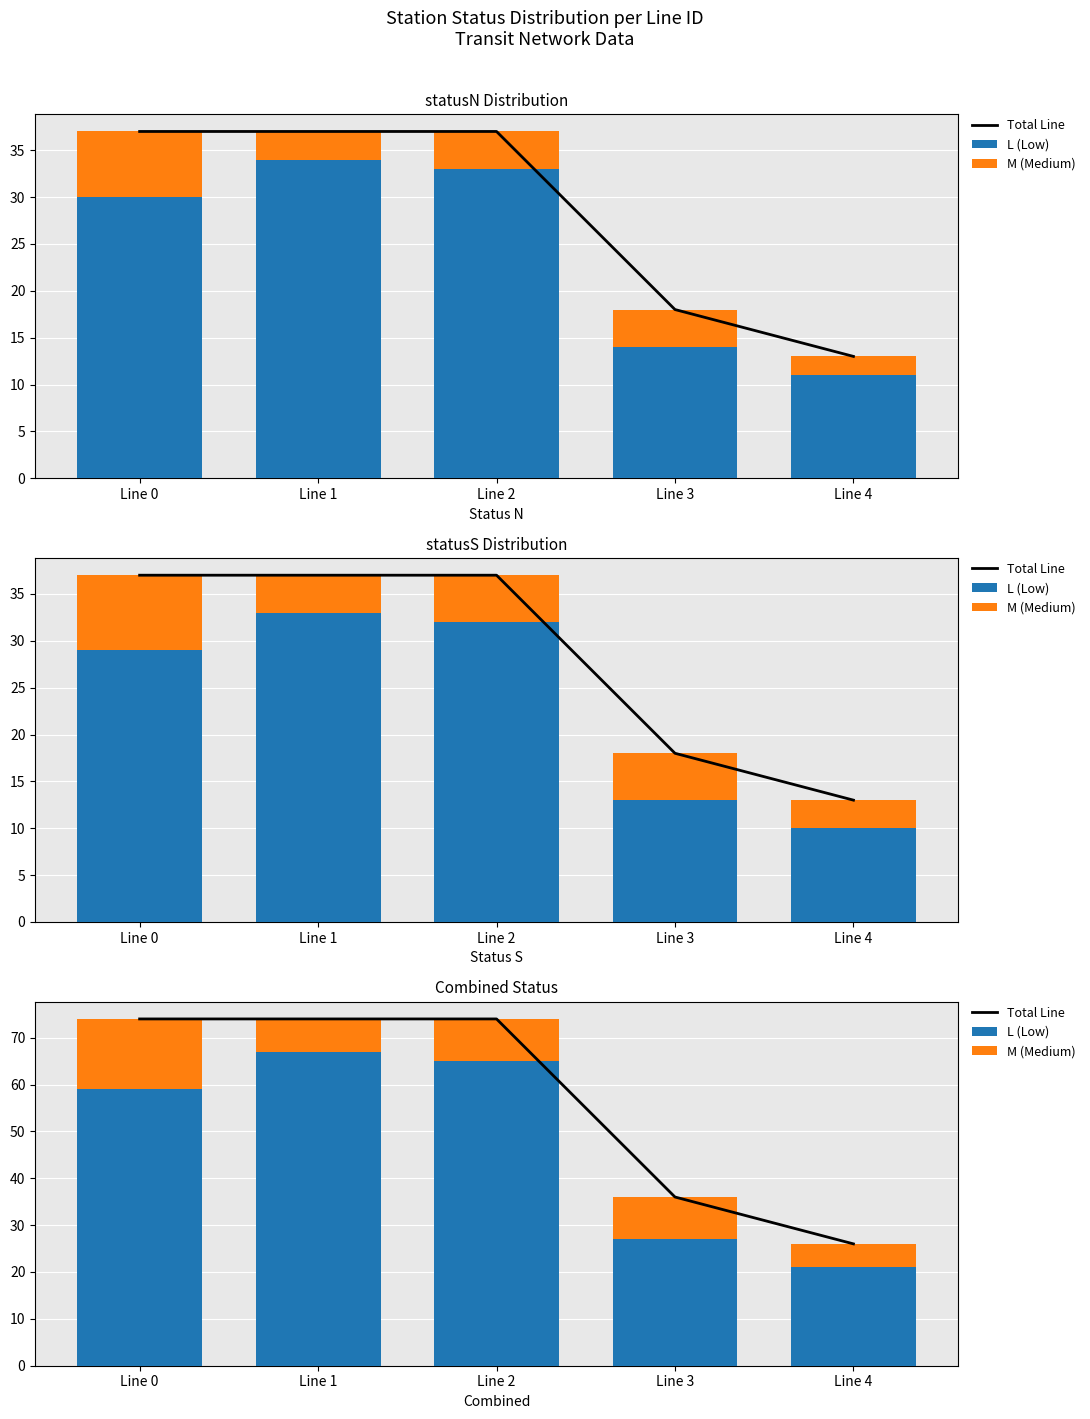

Where does the L (Low) series first go above 59?

Line 1